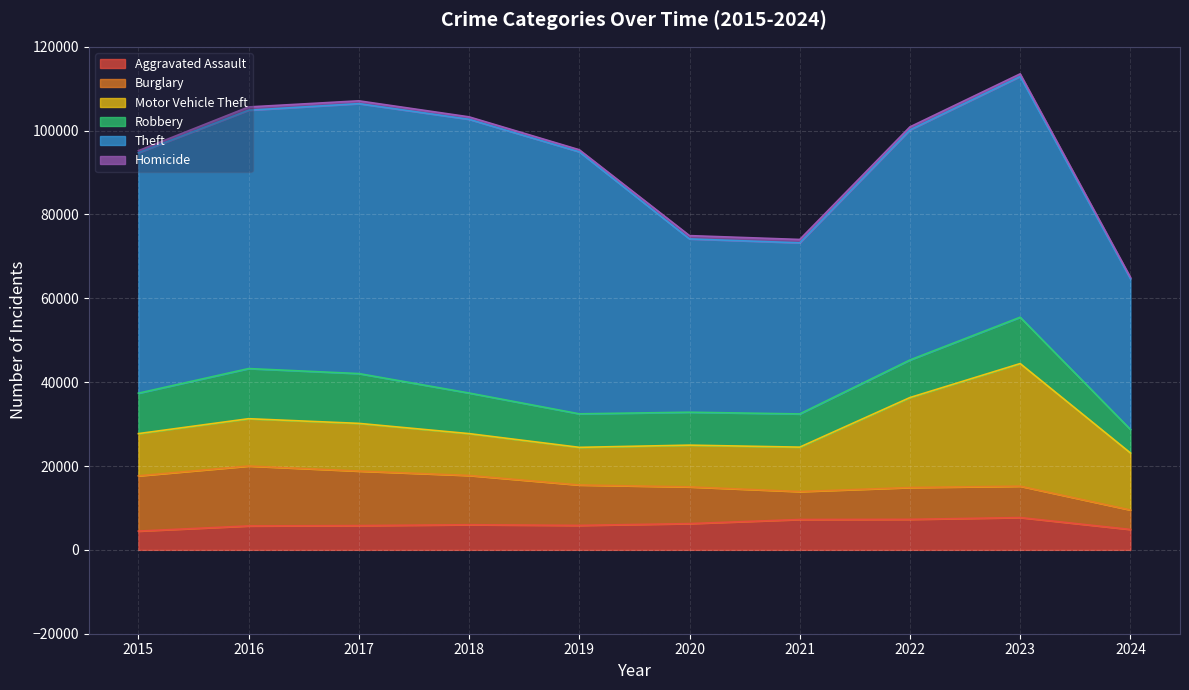

At which category does the chart reach its minimum across all series?

2024